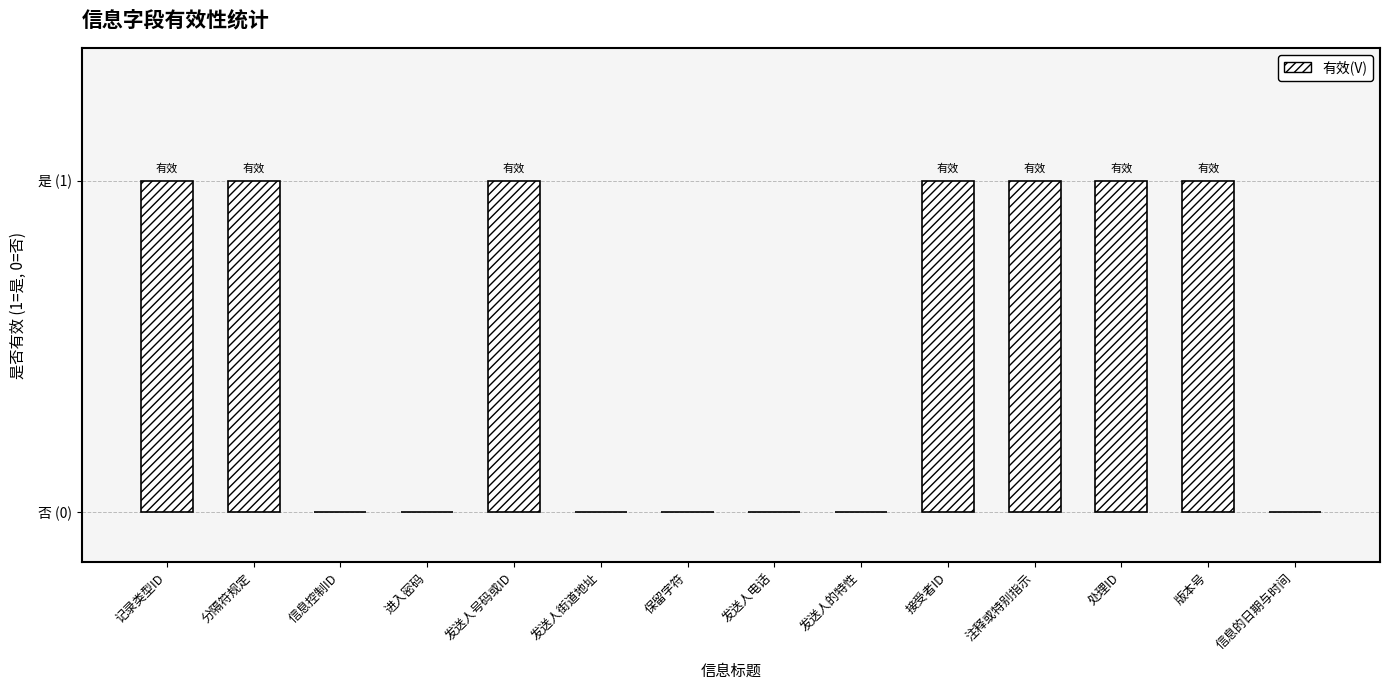

What is the approximate value at 版本号?

1